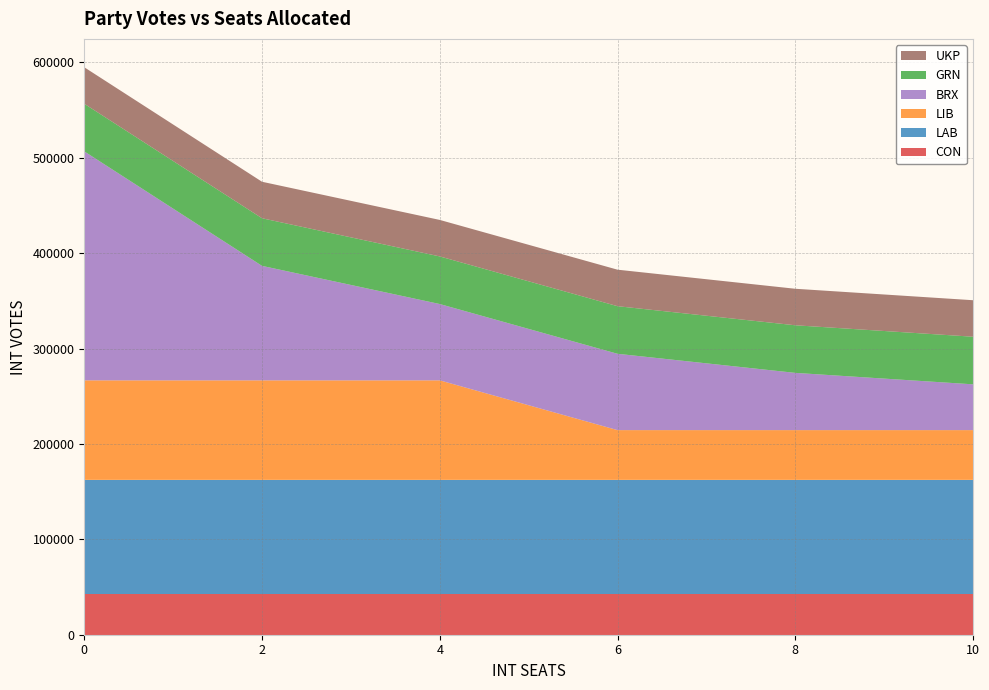

Reading right to left, extract all data points from this chart.

CON: 10=42395	8=42395	6=42395	4=42395	2=42395	0=42395
LAB: 10=119931	8=119931	6=119931	4=119931	2=119931	0=119931
LIB: 10=52165	8=52165	6=52165	4=104330	2=104330	0=104330
BRX: 10=48011	8=60014	6=80018	4=80018	2=120028	0=240056
GRN: 10=49905	8=49905	6=49905	4=49905	2=49905	0=49905
UKP: 10=38269	8=38269	6=38269	4=38269	2=38269	0=38269